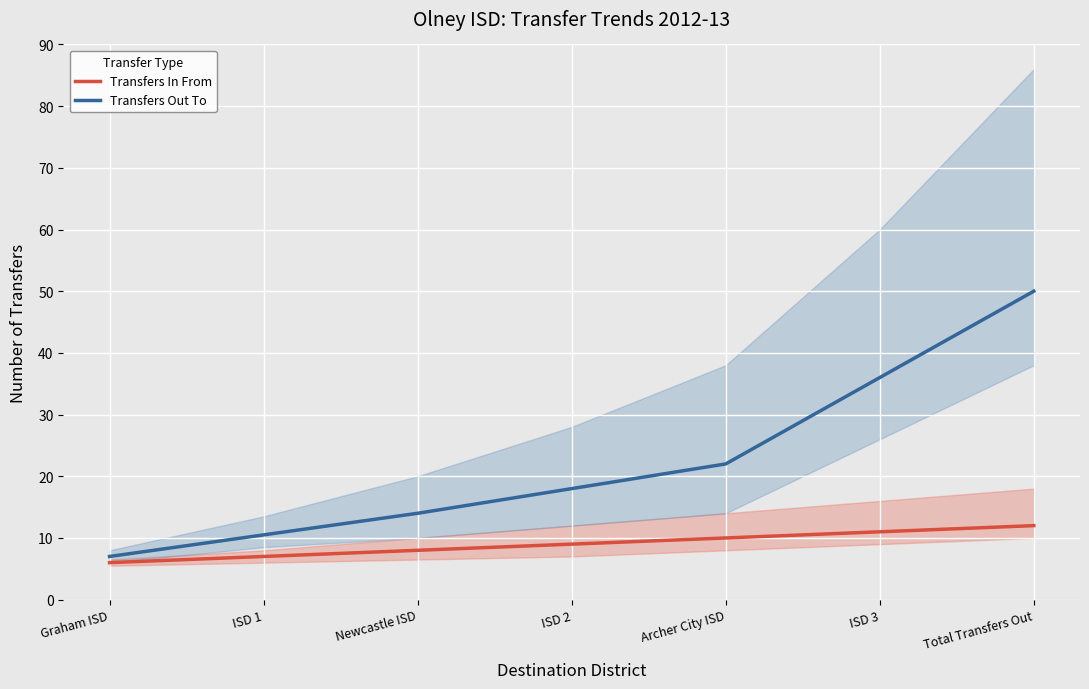

What is the label of the 6th point from the right?

ISD 1